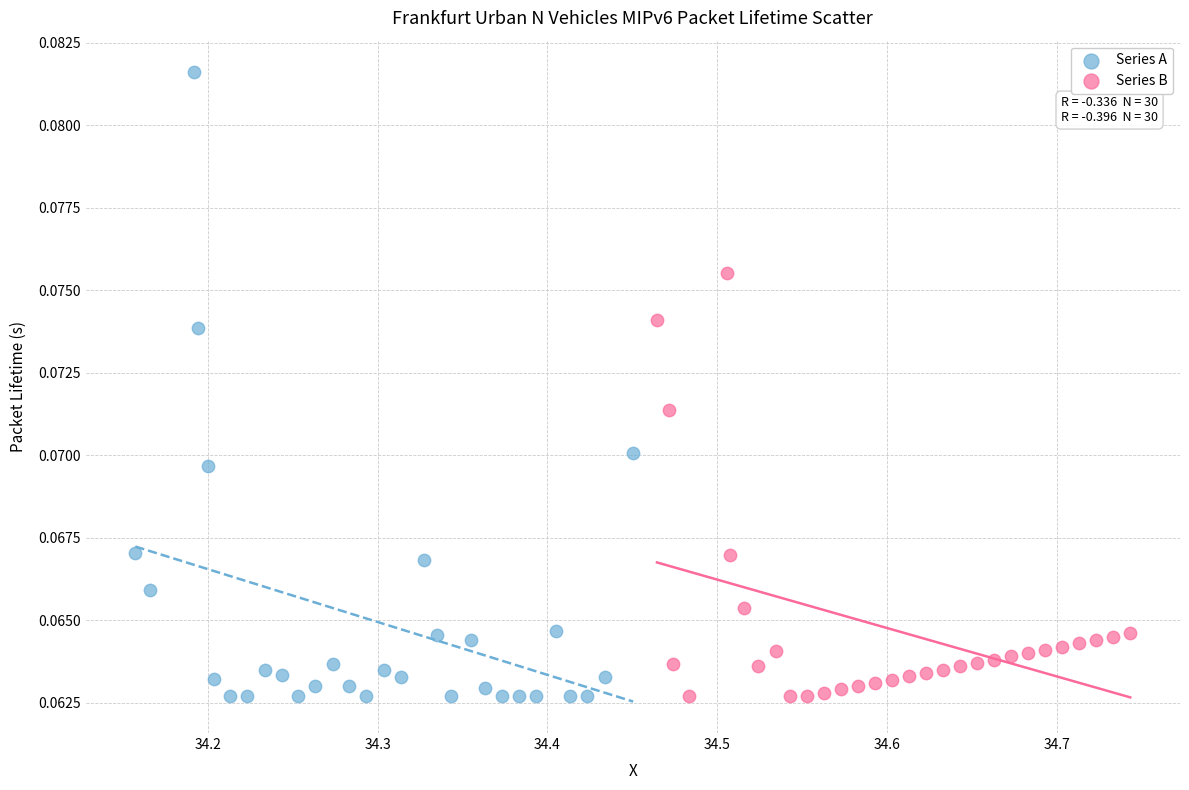

Which series contains the highest Y value?

Series A